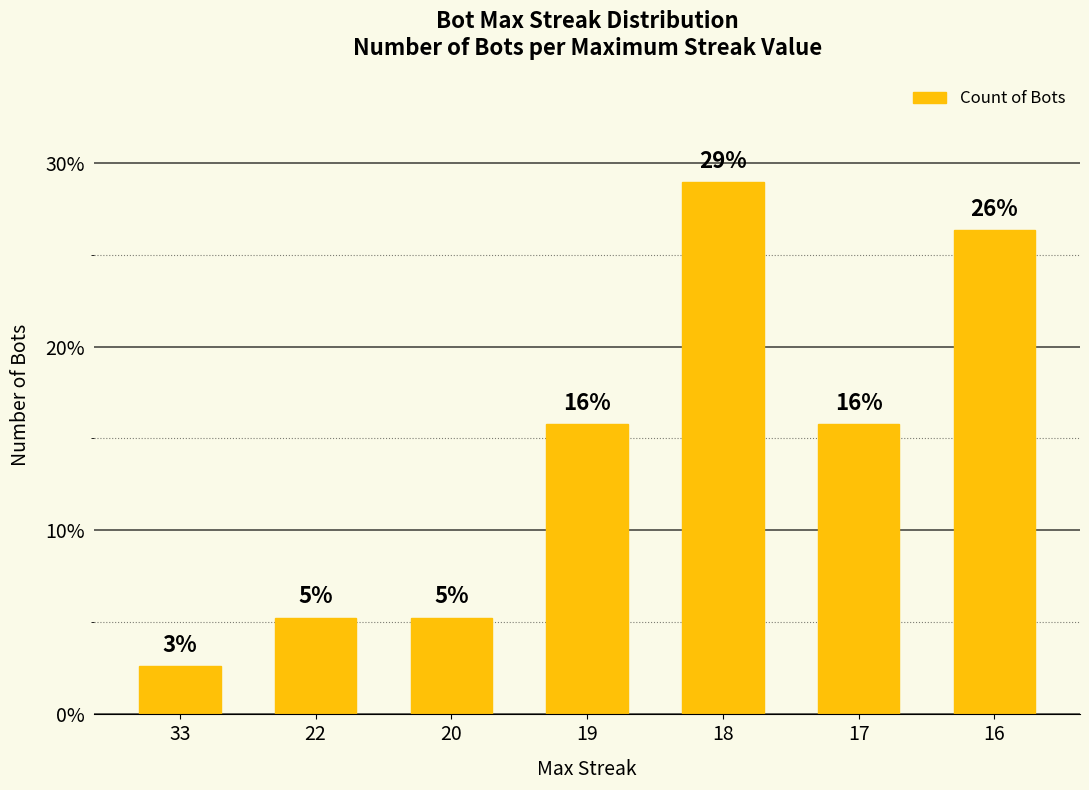

Which category has the lowest value across all series?

33